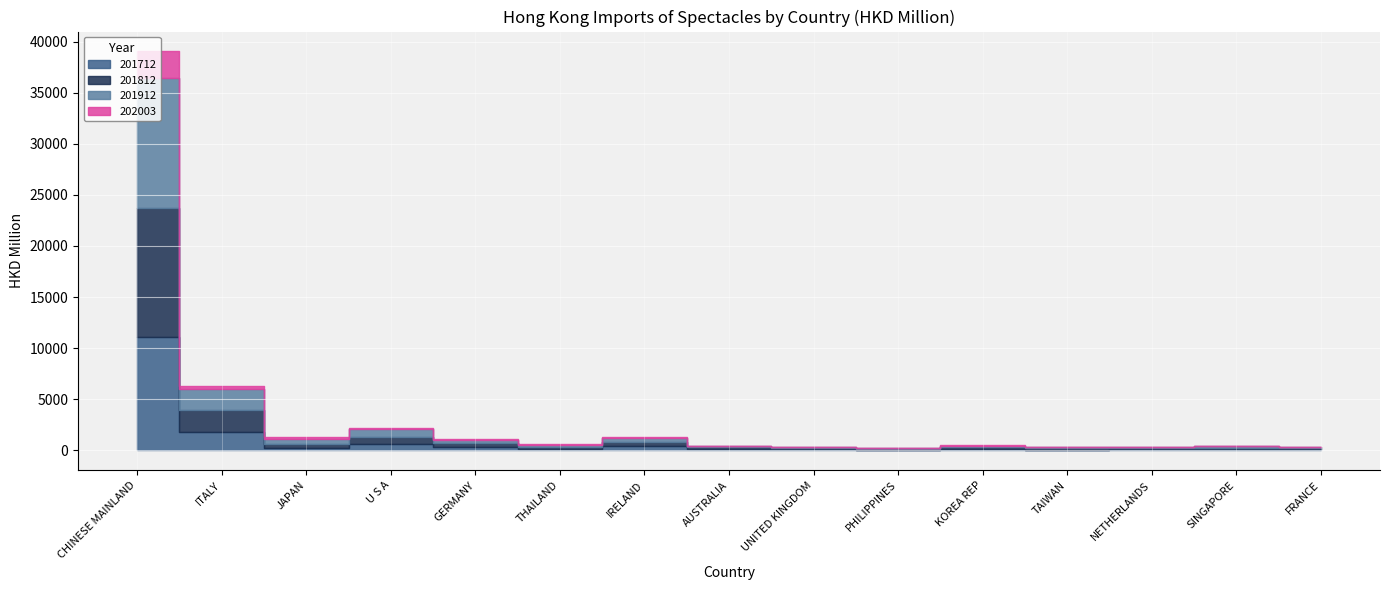

True or false: 201812 and 201712 cross at least once.

True